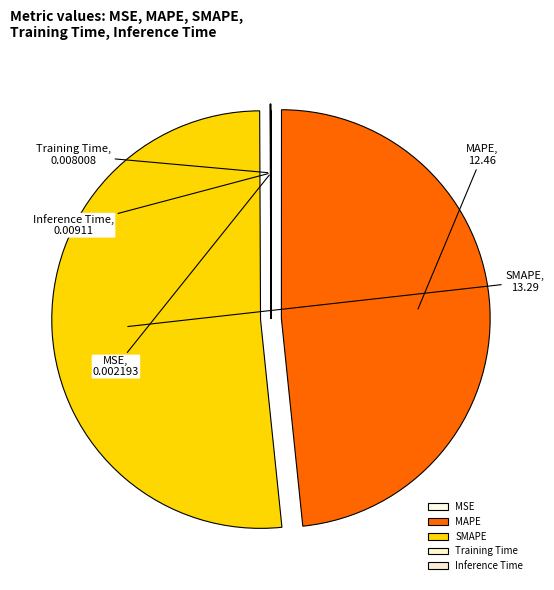

The MAPE slice represents 61% of the pie. True or false?

False